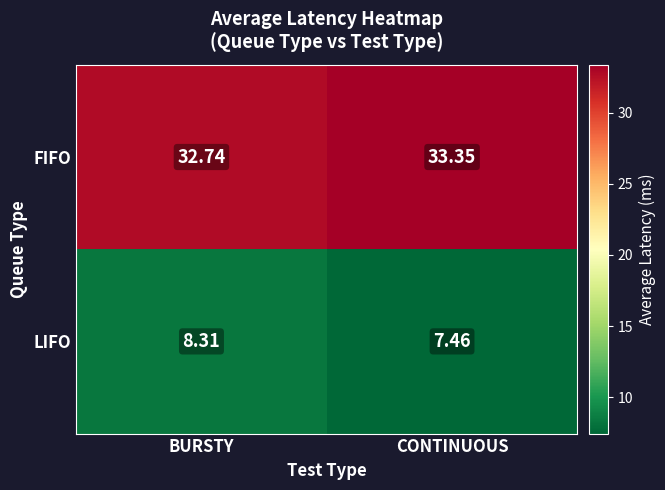

What is the total value across all series at BURSTY?

41.1